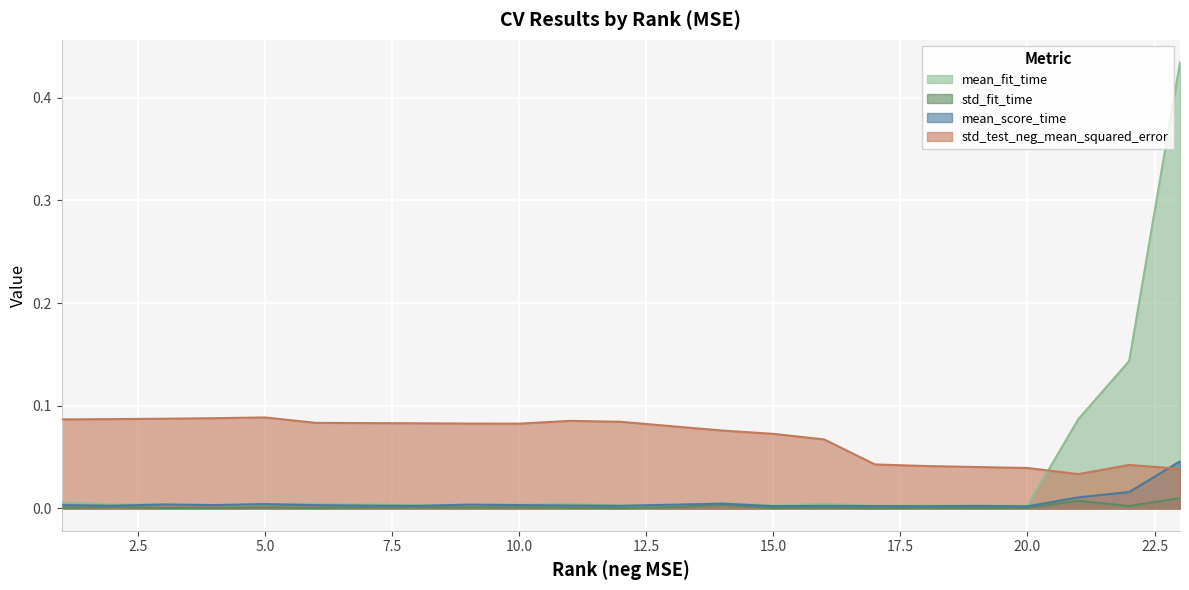

Which has a higher value, 11 or 12?

11